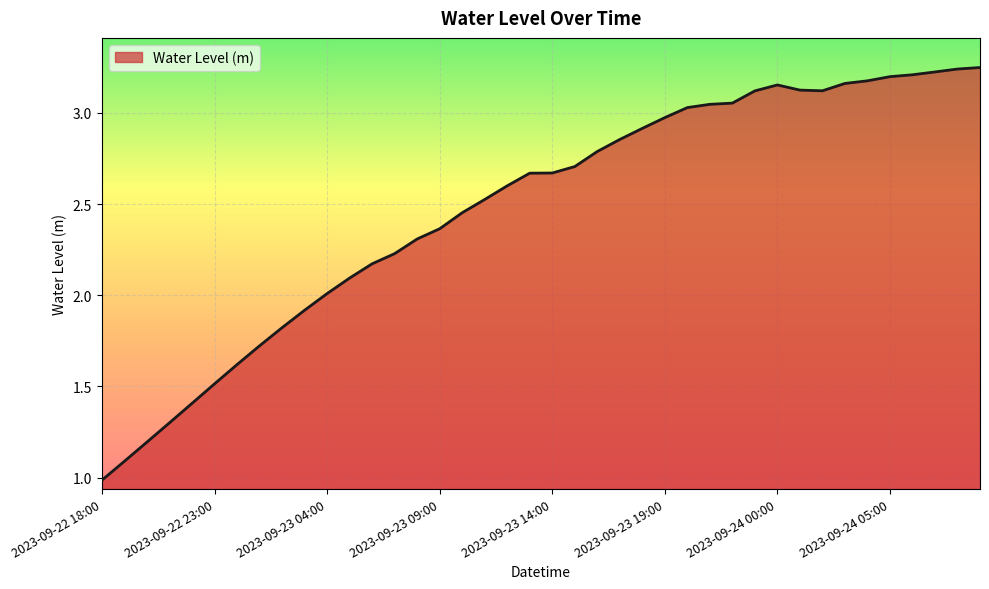

What is the minimum value shown in the chart?

1.0